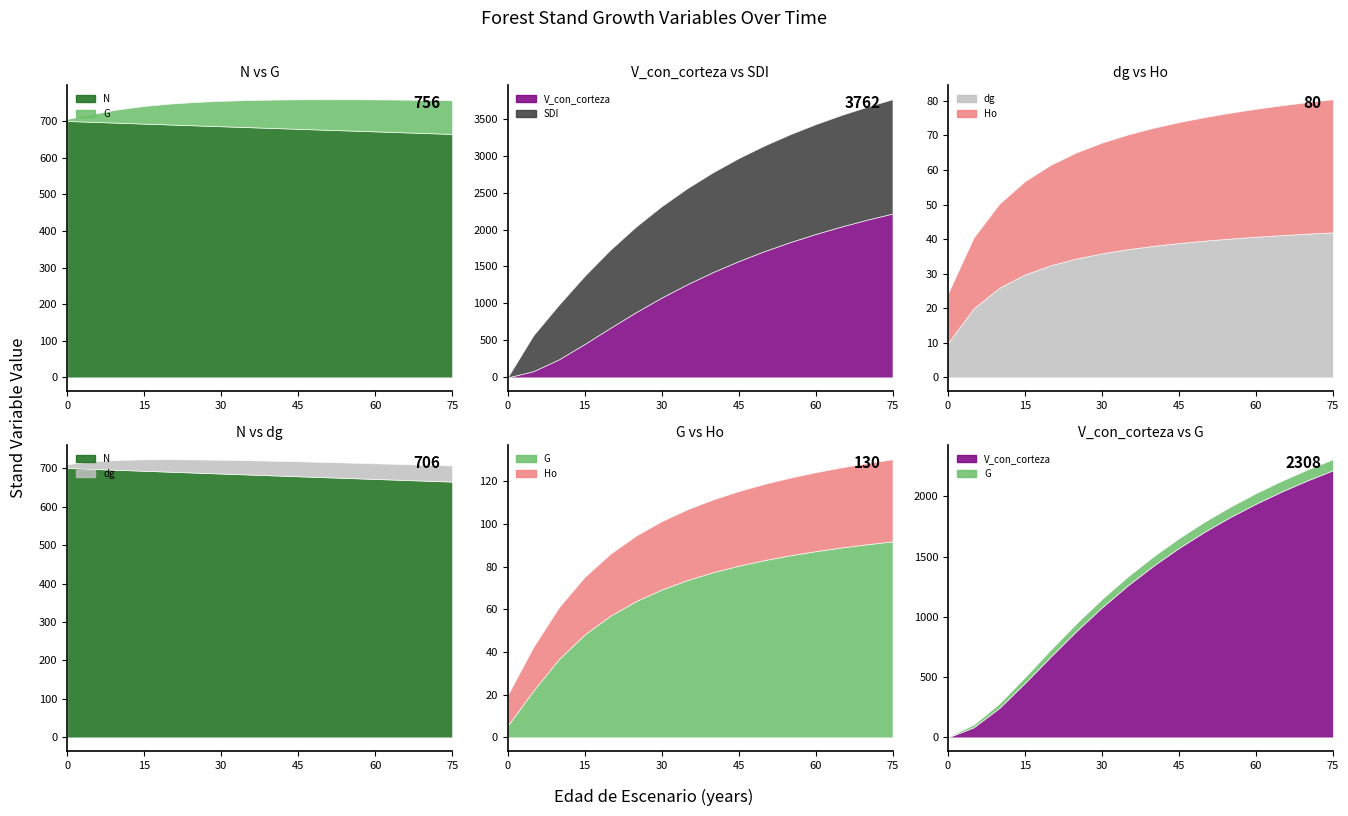

Which series has the largest range (max minus min)?

V_con_corteza